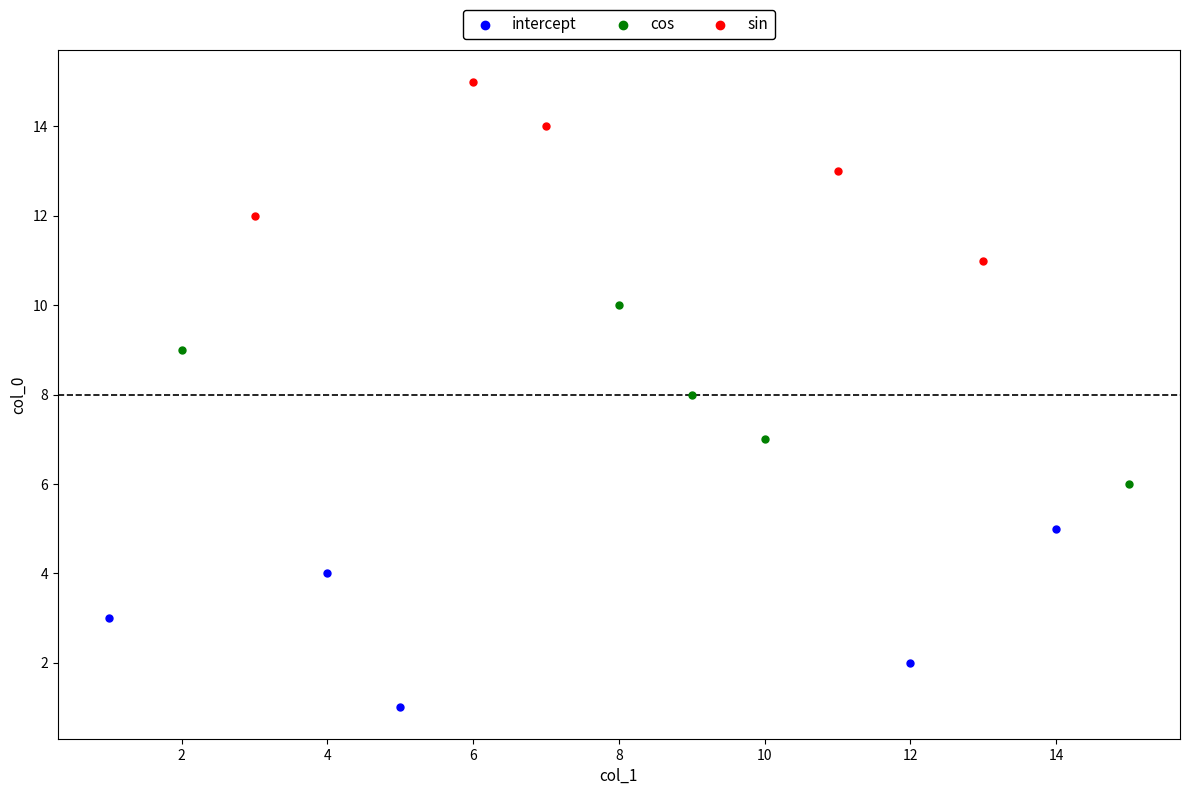

What are all the series names shown in the legend?

intercept, cos, sin